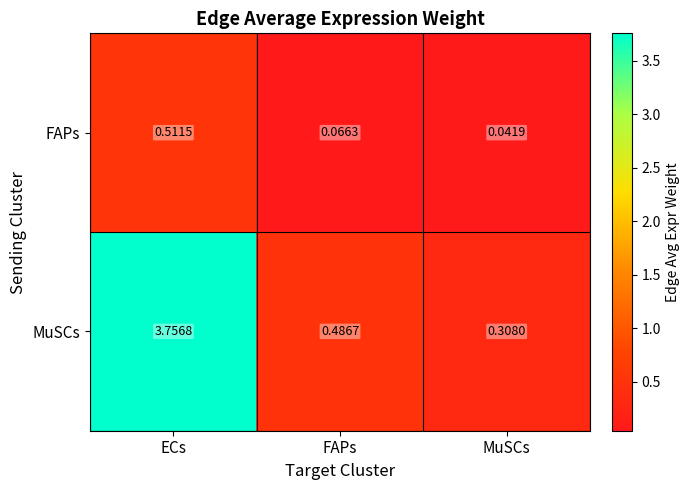

Which series has the largest total across all categories?

MuSCs